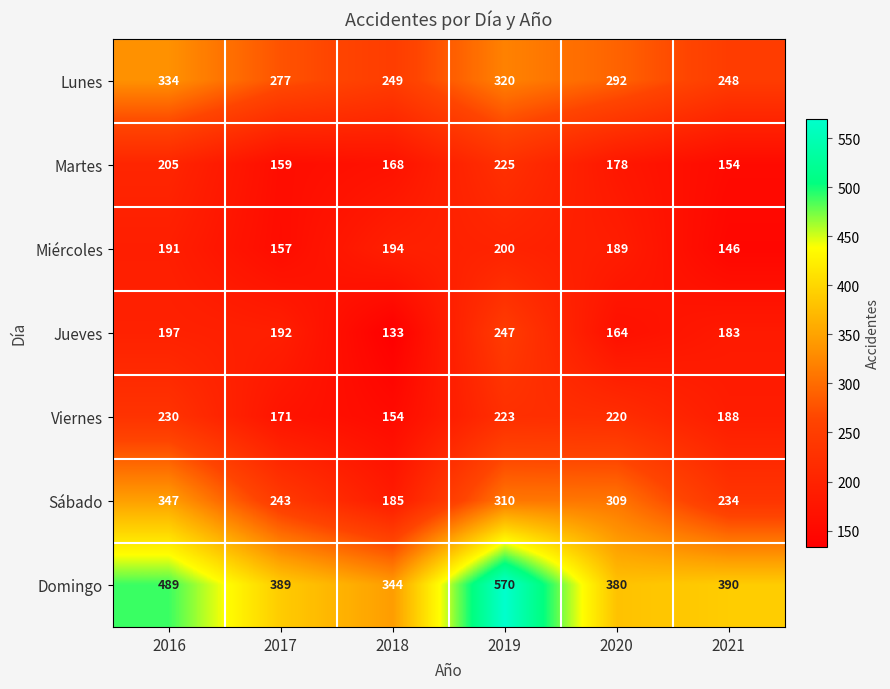

What is the sum of the Lunes values at 2018 and 2021?

497